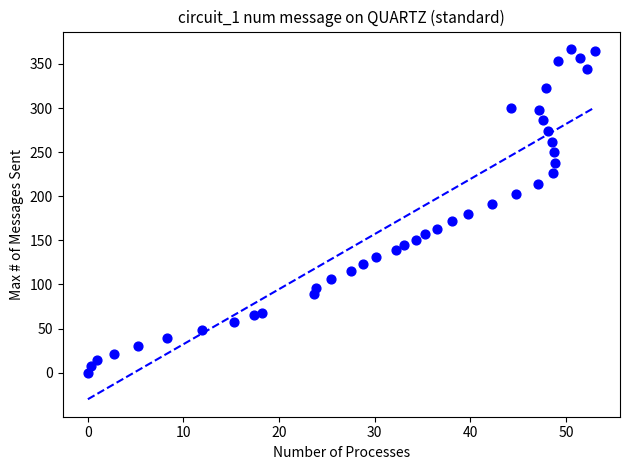

What is the range of X values (max minus min)?

53.0